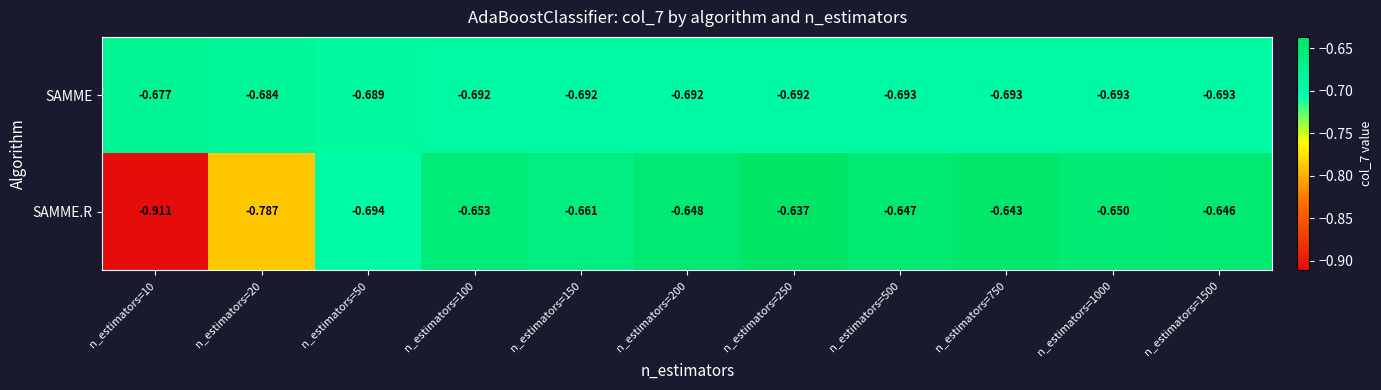

At which category is the sum across all series the highest?

n_estimators=250